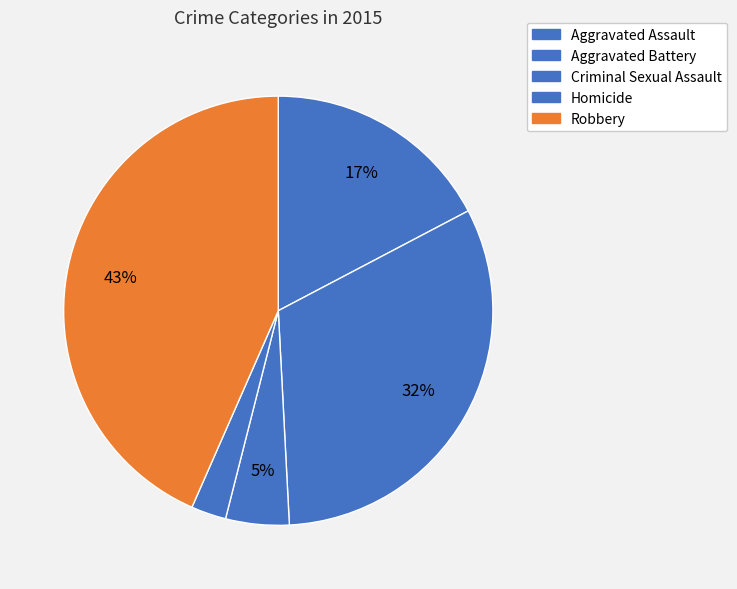

What is the change in value from Aggravated Battery to Criminal Sexual Assault?

-329